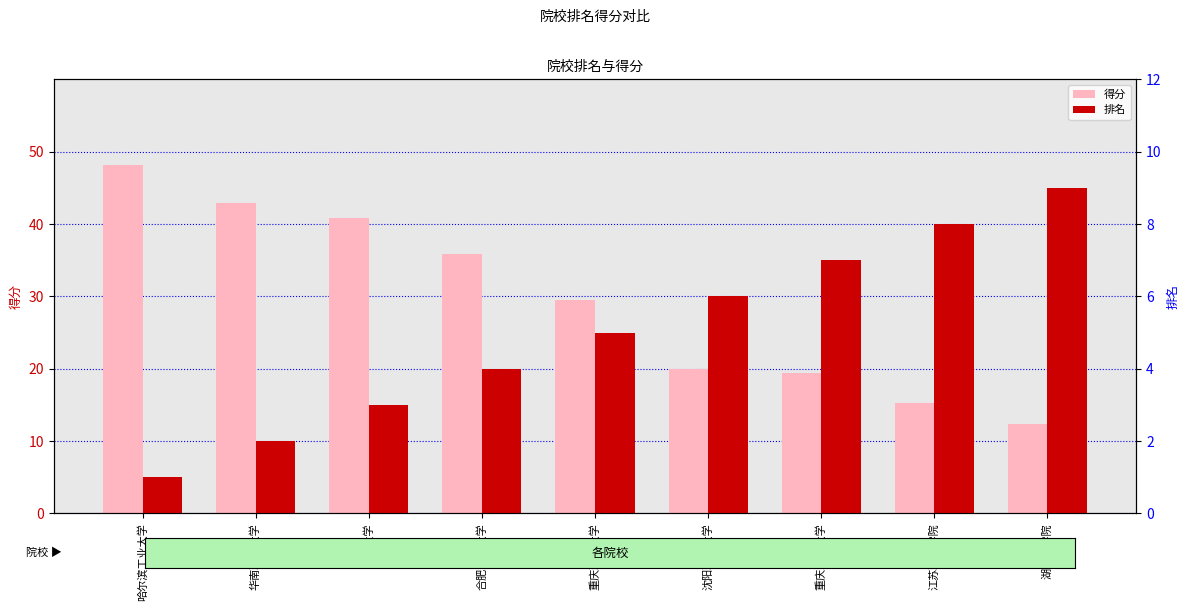

Are the bars grouped side by side (vs. stacked)?

Yes